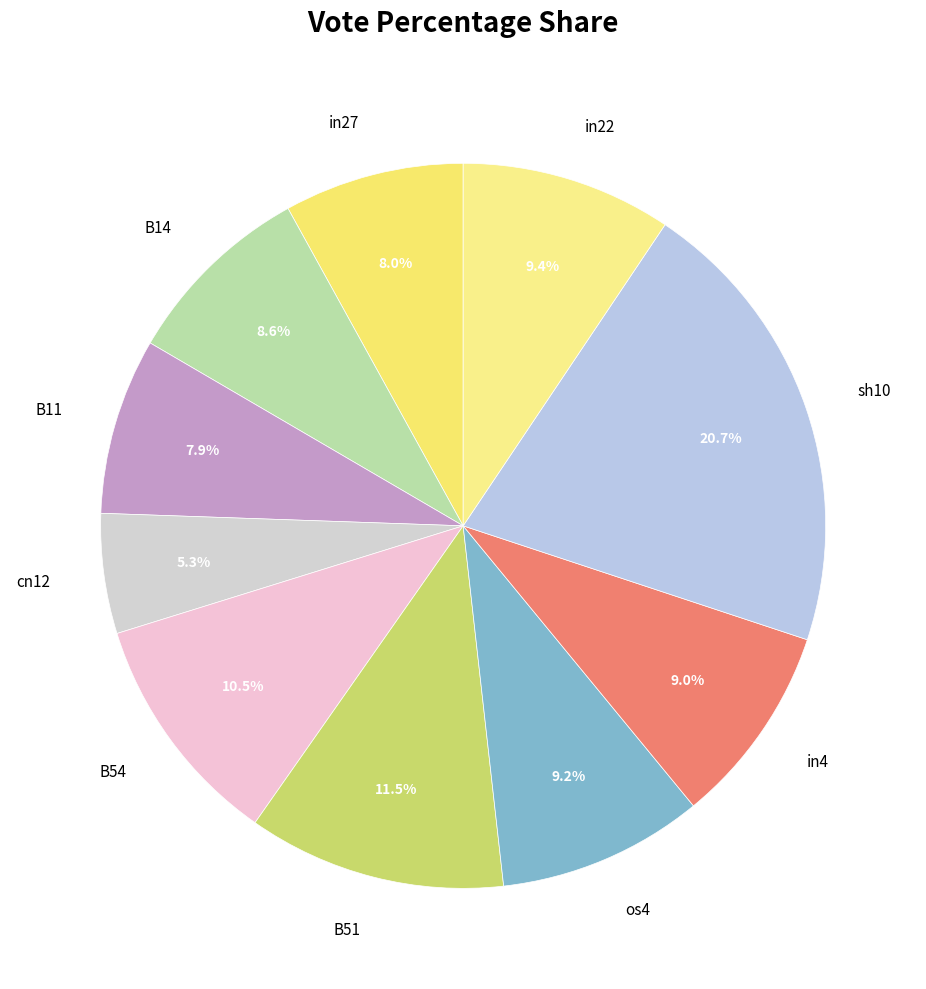

What is the smallest slice in the pie chart?

cn12